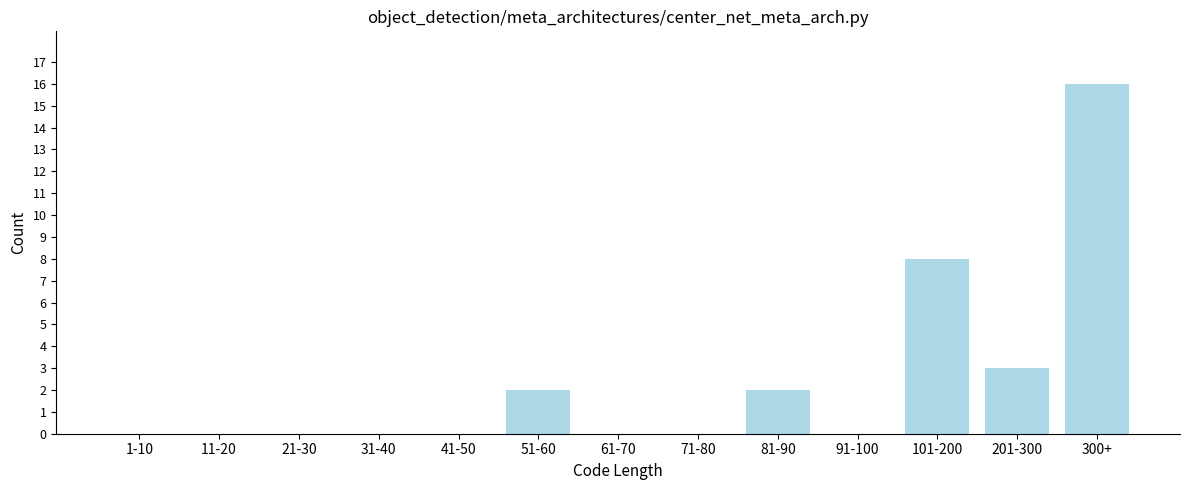

Reading left to right, list all the values displayed in this chart.

1-10=0	11-20=0	21-30=0	31-40=0	41-50=0	51-60=2	61-70=0	71-80=0	81-90=2	91-100=0	101-200=8	201-300=3	300+=16